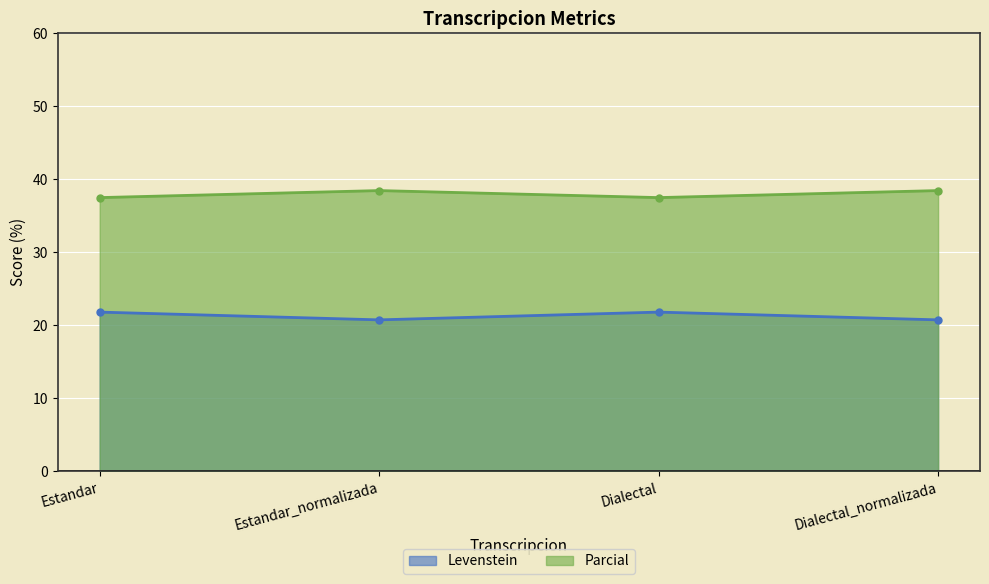

True or false: Parcial and Levenstein intersect in this chart.

False